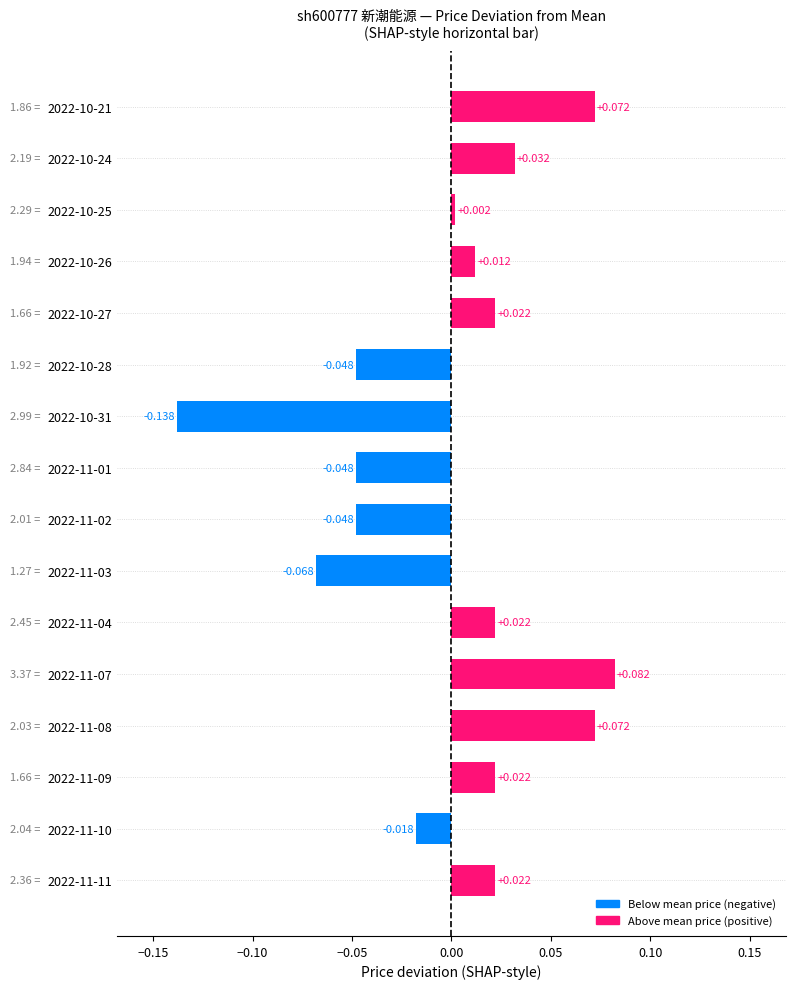

Are the bars grouped side by side (vs. stacked)?

No